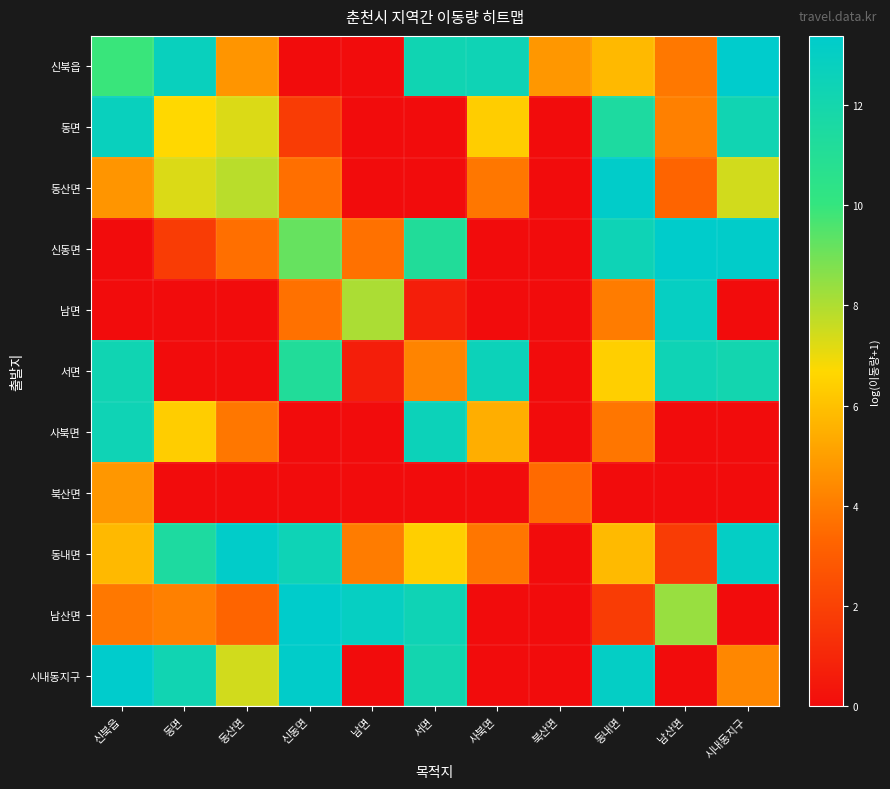

Reading right to left, extract all data points from this chart.

신북읍: 시내동지구=13.4	남산면=3.9	동내면=5.8	북산면=4.8	사북면=12.4	서면=12.3	남면=0.0	신동면=0.0	동산면=4.7	동면=12.7	신북읍=9.9
동면: 시내동지구=12.2	남산면=4.1	동내면=11.5	북산면=0.0	사북면=6.4	서면=0.0	남면=0.0	신동면=1.8	동산면=7.3	동면=6.7	신북읍=12.7
동산면: 시내동지구=7.4	남산면=3.3	동내면=13.2	북산면=0.0	사북면=3.9	서면=0.0	남면=0.0	신동면=3.6	동산면=7.8	동면=7.3	신북읍=4.7
신동면: 시내동지구=13.2	남산면=13.3	동내면=12.4	북산면=0.0	사북면=0.0	서면=11.2	남면=3.7	신동면=9.2	동산면=3.6	동면=1.8	신북읍=0.0
남면: 시내동지구=0.0	남산면=12.9	동내면=4.0	북산면=0.0	사북면=0.0	서면=0.7	남면=8.1	신동면=3.7	동산면=0.0	동면=0.0	신북읍=0.0
서면: 시내동지구=12.1	남산면=12.4	동내면=6.4	북산면=0.0	사북면=12.5	서면=4.2	남면=0.7	신동면=11.2	동산면=0.0	동면=0.0	신북읍=12.3
사북면: 시내동지구=0.0	남산면=0.0	동내면=3.8	북산면=0.0	사북면=5.4	서면=12.5	남면=0.0	신동면=0.0	동산면=3.9	동면=6.4	신북읍=12.4
북산면: 시내동지구=0.0	남산면=0.0	동내면=0.0	북산면=3.5	사북면=0.0	서면=0.0	남면=0.0	신동면=0.0	동산면=0.0	동면=0.0	신북읍=4.8
동내면: 시내동지구=13.1	남산면=1.8	동내면=5.8	북산면=0.0	사북면=3.8	서면=6.4	남면=4.0	신동면=12.4	동산면=13.2	동면=11.5	신북읍=5.8
남산면: 시내동지구=0.0	남산면=8.4	동내면=1.8	북산면=0.0	사북면=0.0	서면=12.4	남면=12.9	신동면=13.3	동산면=3.3	동면=4.1	신북읍=3.9
시내동지구: 시내동지구=4.3	남산면=0.0	동내면=13.1	북산면=0.0	사북면=0.0	서면=12.1	남면=0.0	신동면=13.2	동산면=7.4	동면=12.2	신북읍=13.4